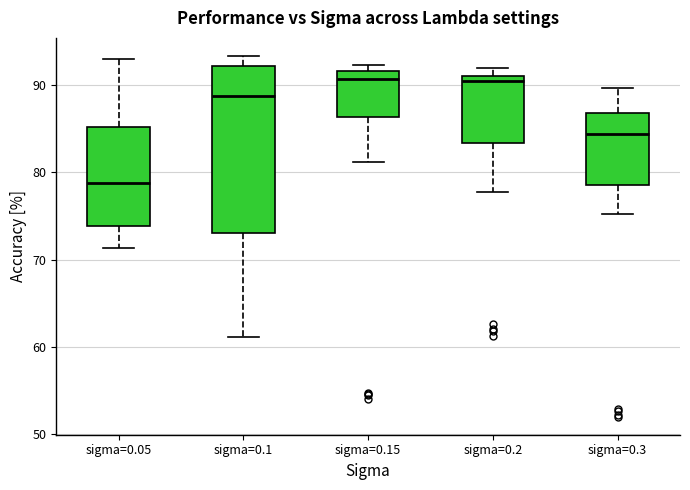

Which box is the tallest, from its lower edge to its upper edge?

sigma=0.1